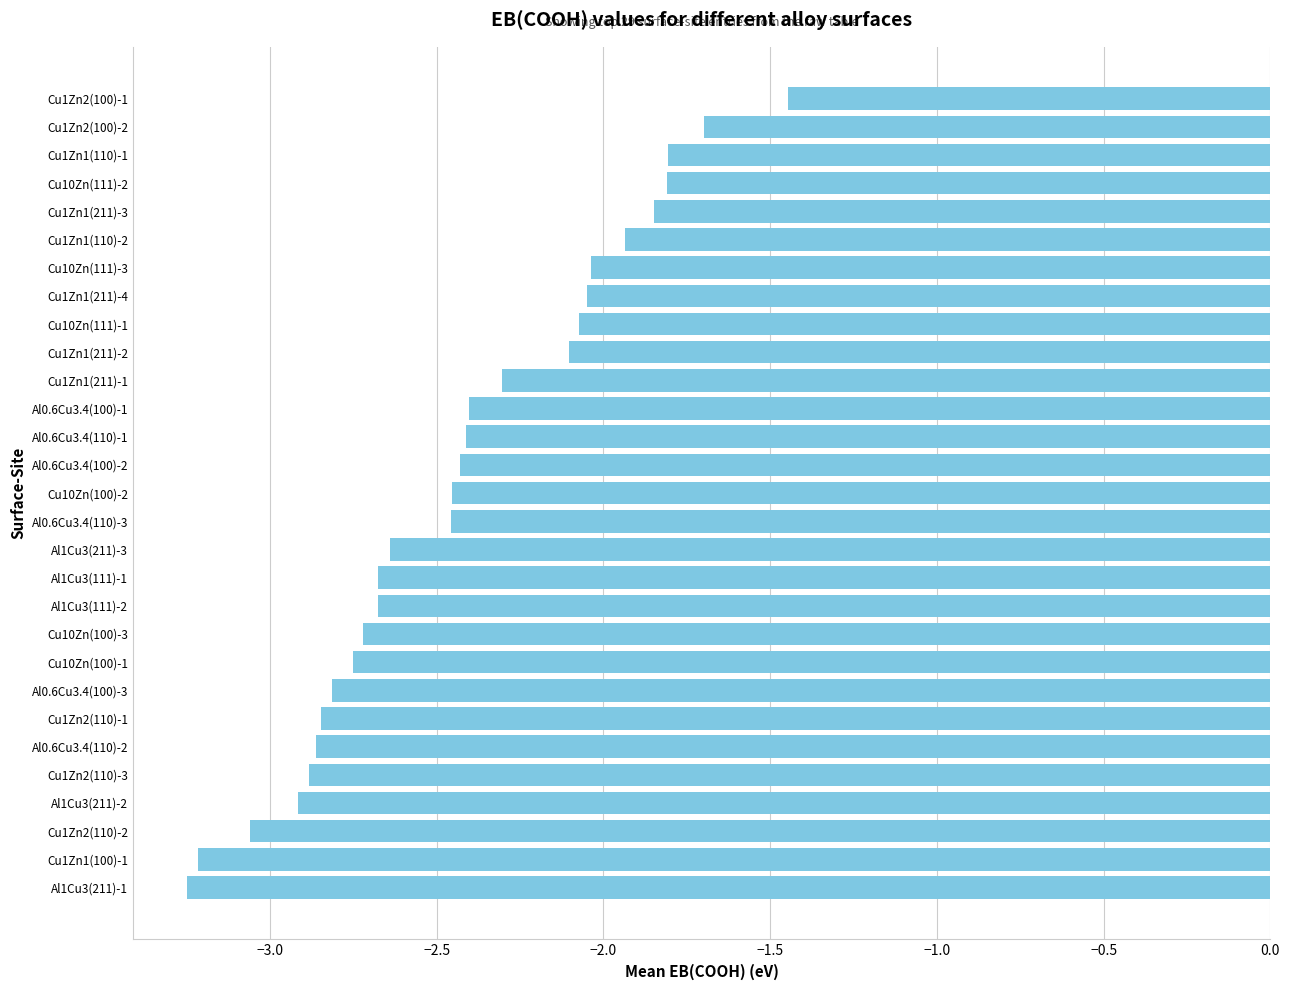

The chart shows a value of -2.1 at Cu10Zn(111)-1. True or false?

True